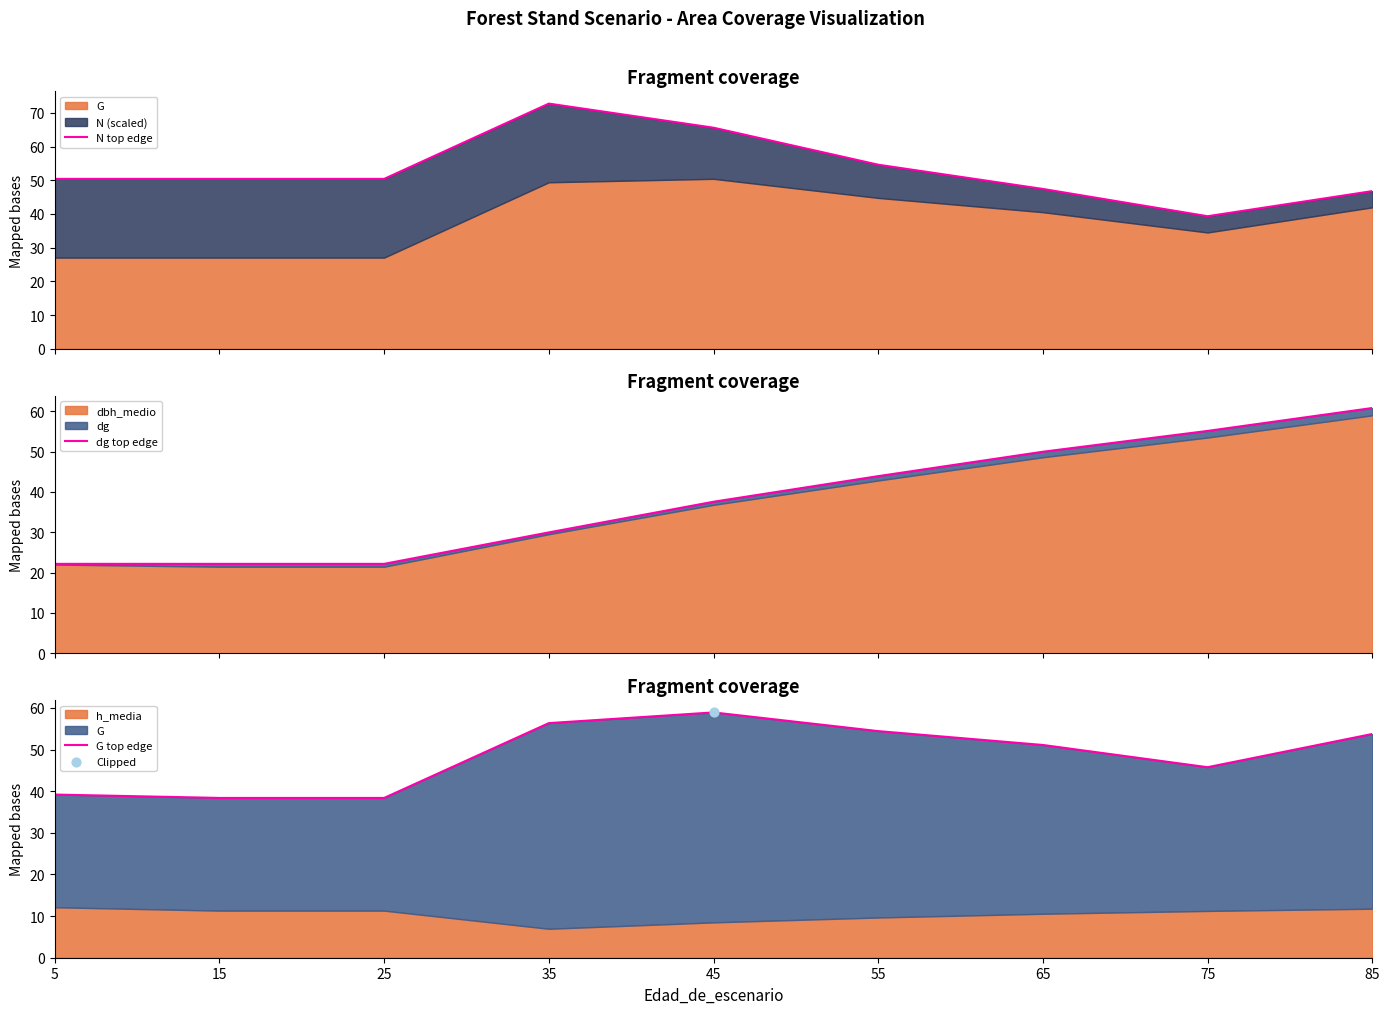

At how many categories does at least one series exceed 25?

9